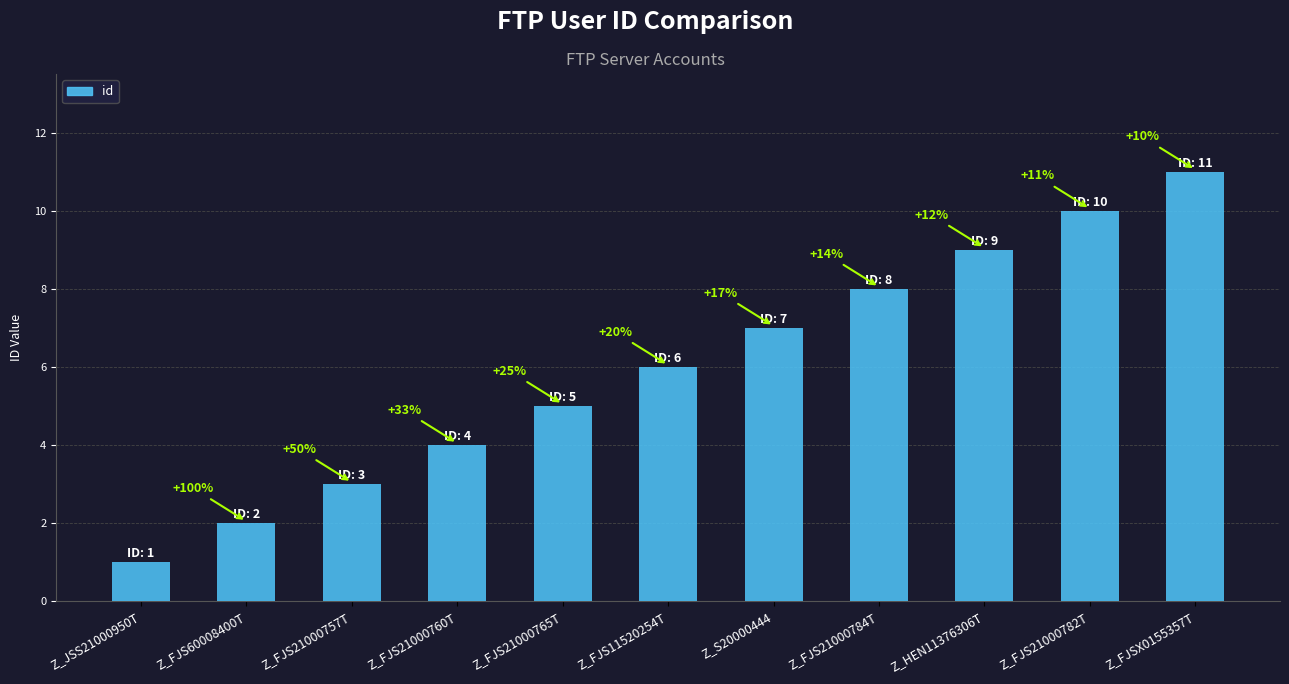

Are the bars horizontal?

No